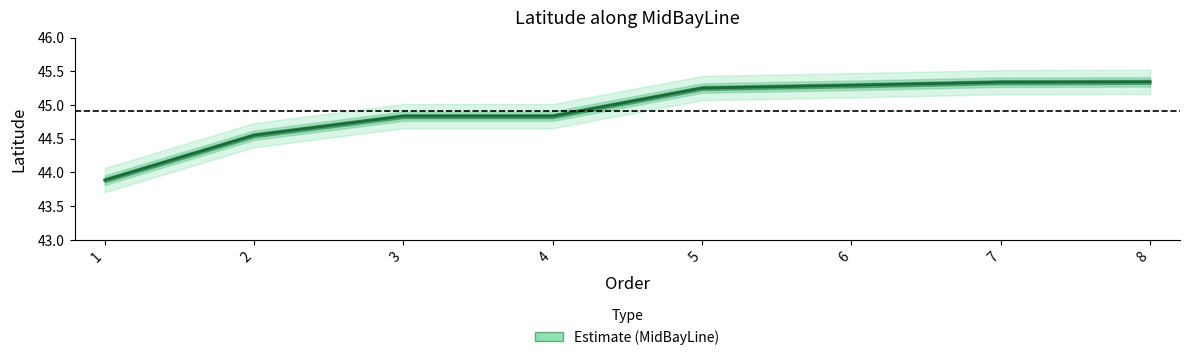

Does the chart have visible grid lines?

No